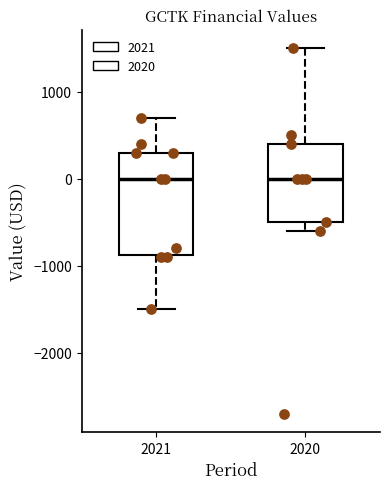

Reading left to right, transcribe this box plot: for each box, give where its median line is, the range the box spans, and where its two whiskers end, as read against the y-axis. The values are not printed on the chart, so give them approximately, as read against the axis.

2021: median 0, box -900 to 300, whiskers -1500 to 700
2020: median 0, box -500 to 400, whiskers -600 to 1500